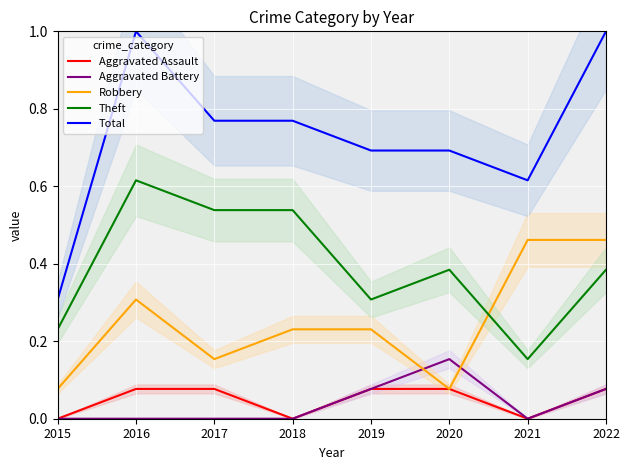

What is the value of the Total point at the 8th from the left?

1.0